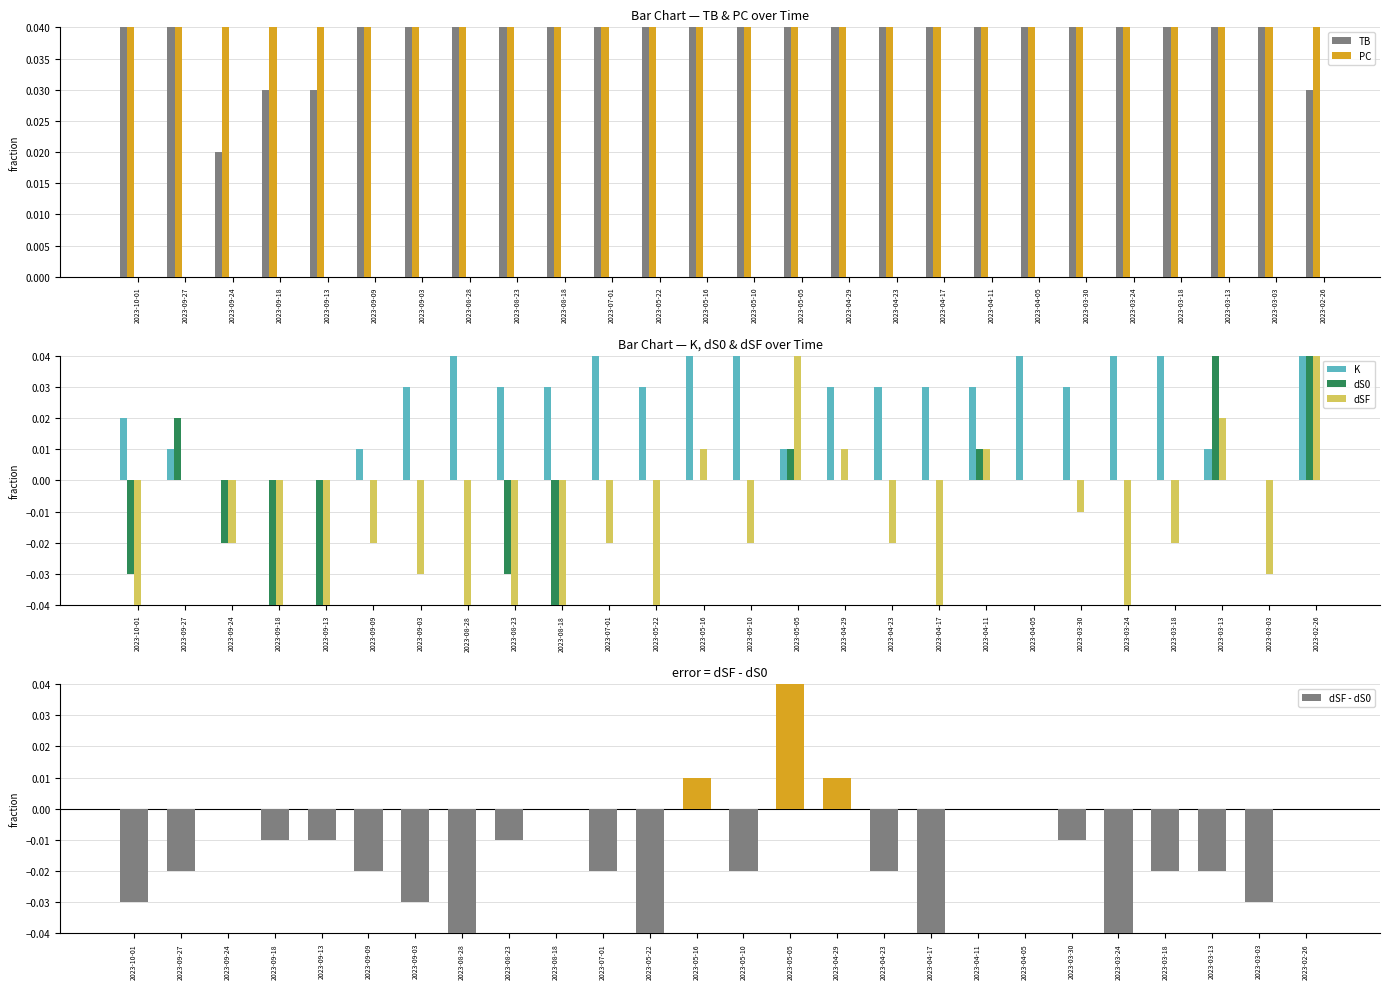

What is the difference between the maximum and minimum values in the TB series?

0.2